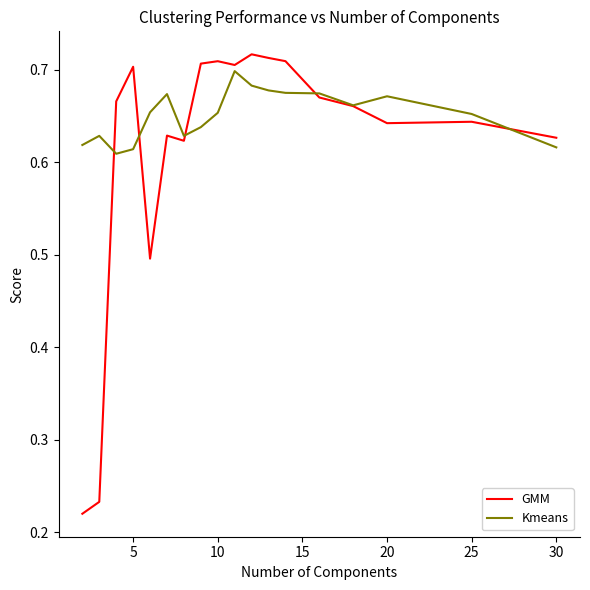

Which series has the largest total across all categories?

Kmeans